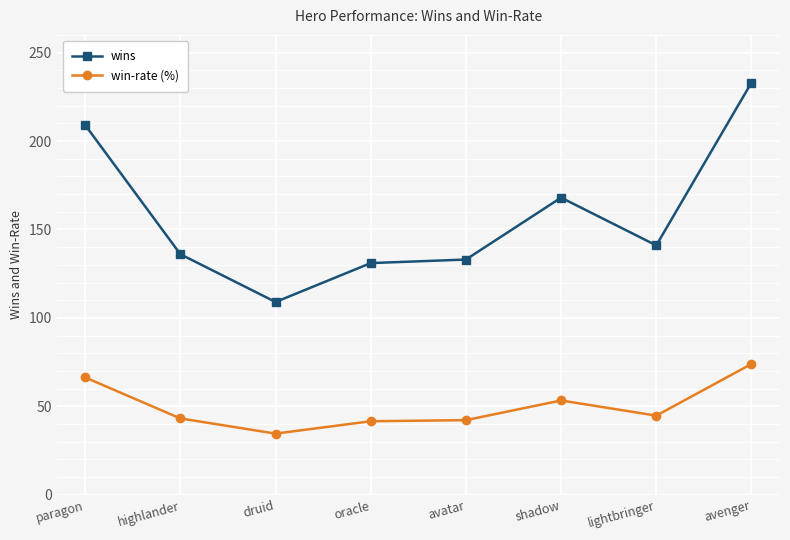

How many lines are shown in the chart?

2